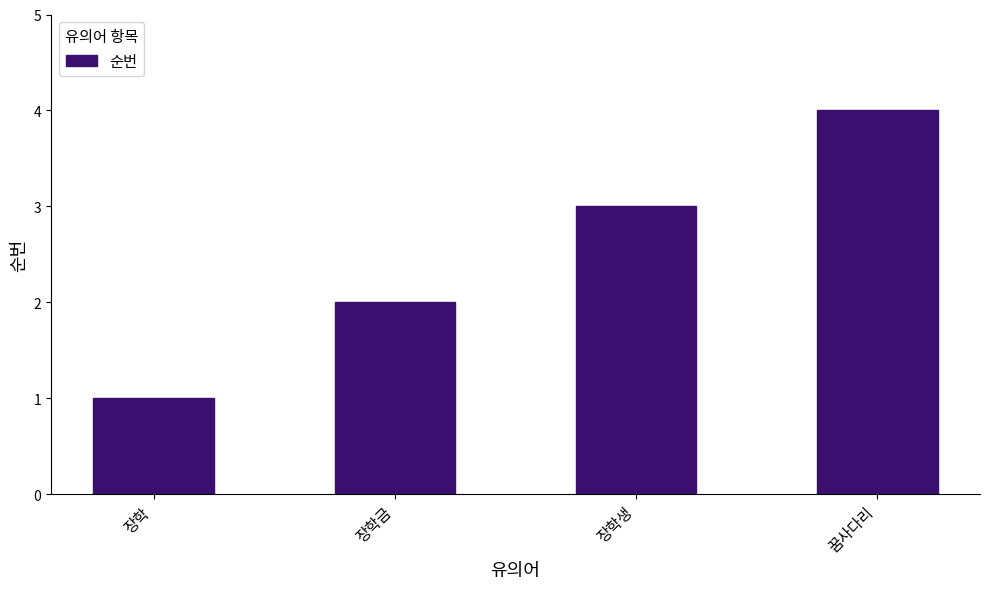

How many values are between 2 and 4?

3